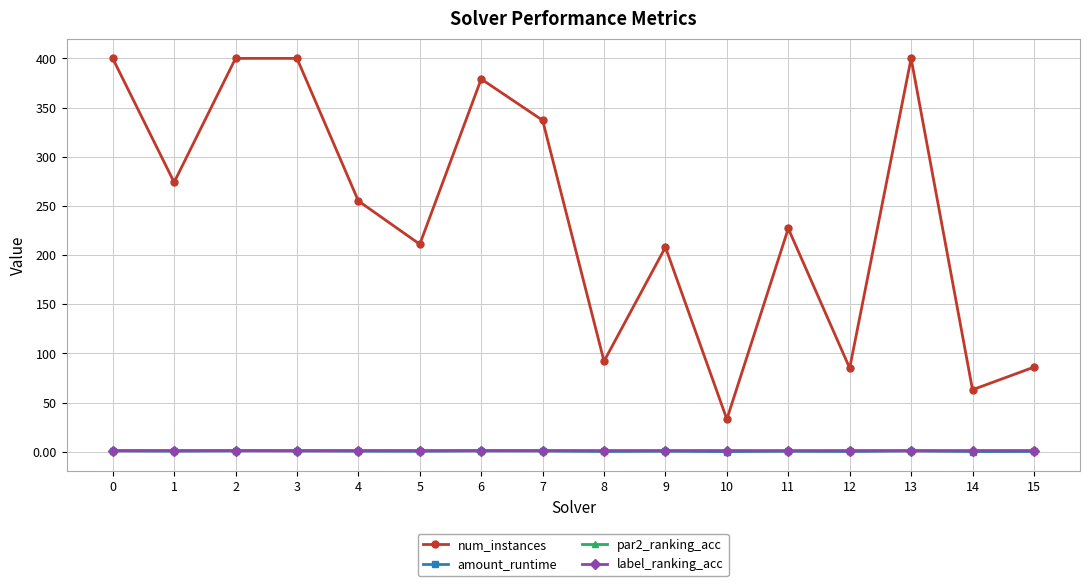

How many lines are shown in the chart?

4